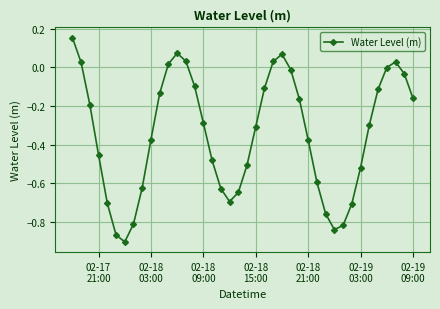

What is the difference between the second highest and minimum values?

1.0